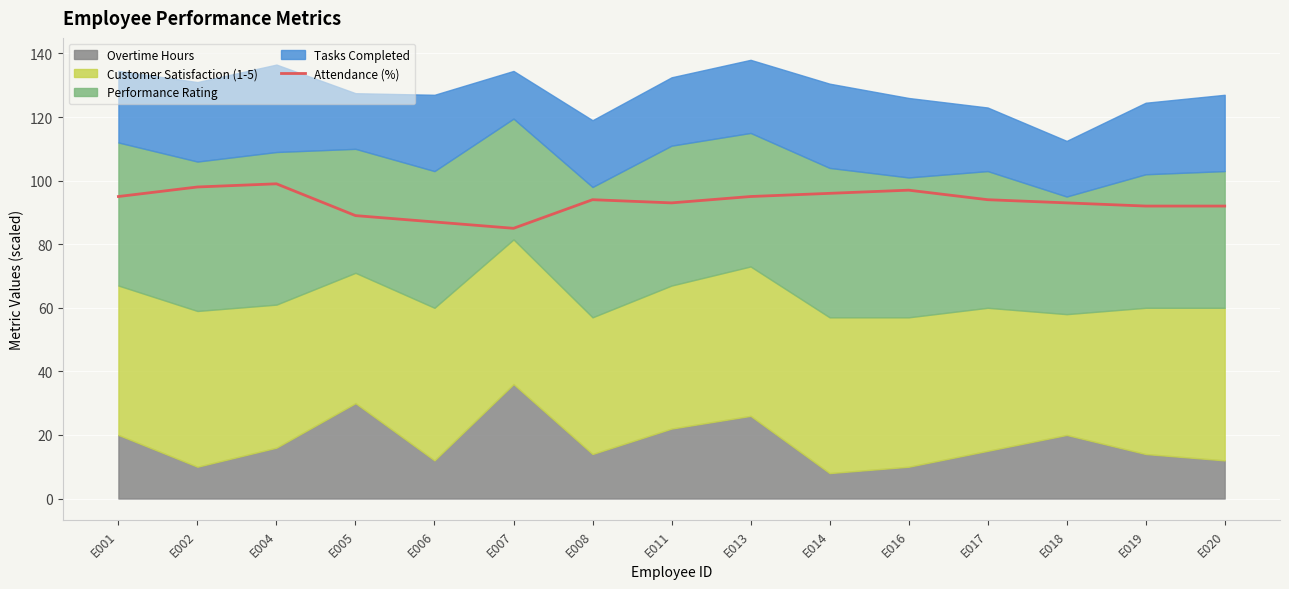

The chart shows a value of 28 at E016. True or false?

False